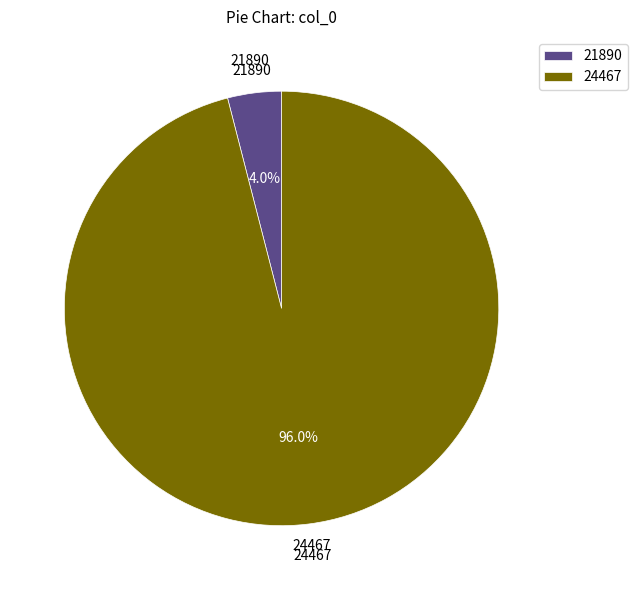

Rank the categories by value from lowest to highest.

21890, 24467